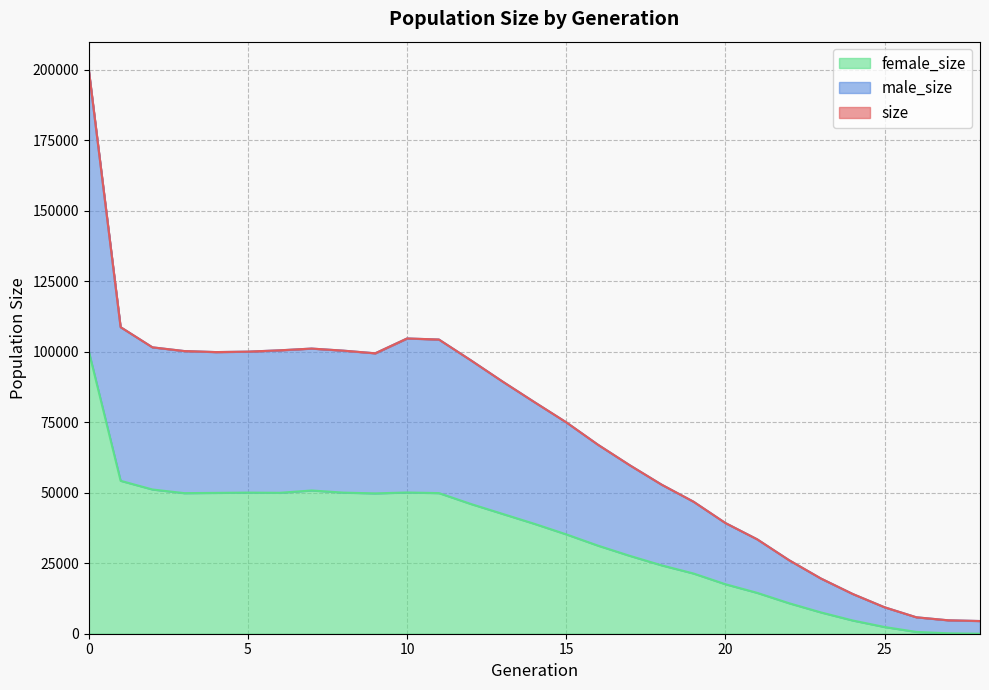

Between 15 and 26, which series saw the biggest shift?

size